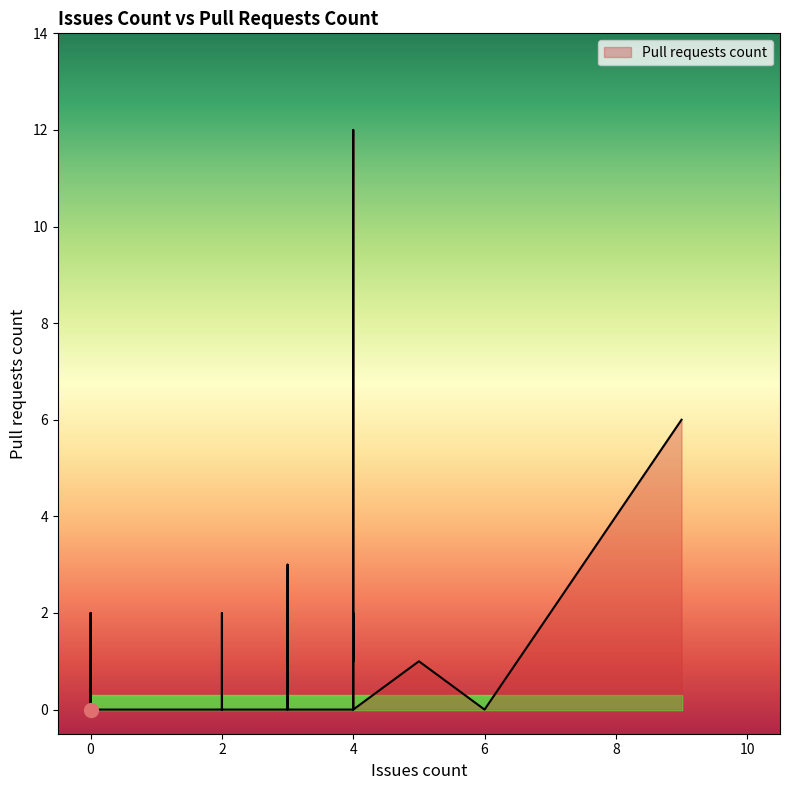

Does the chart have visible grid lines?

No